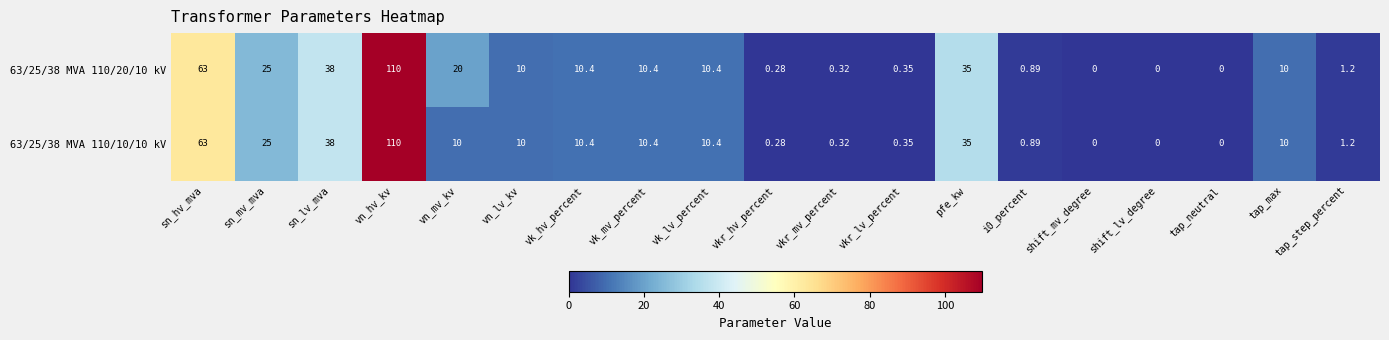

Where is 63/25/38 MVA 110/20/10 kV nearest to the value 55?

sn_hv_mva